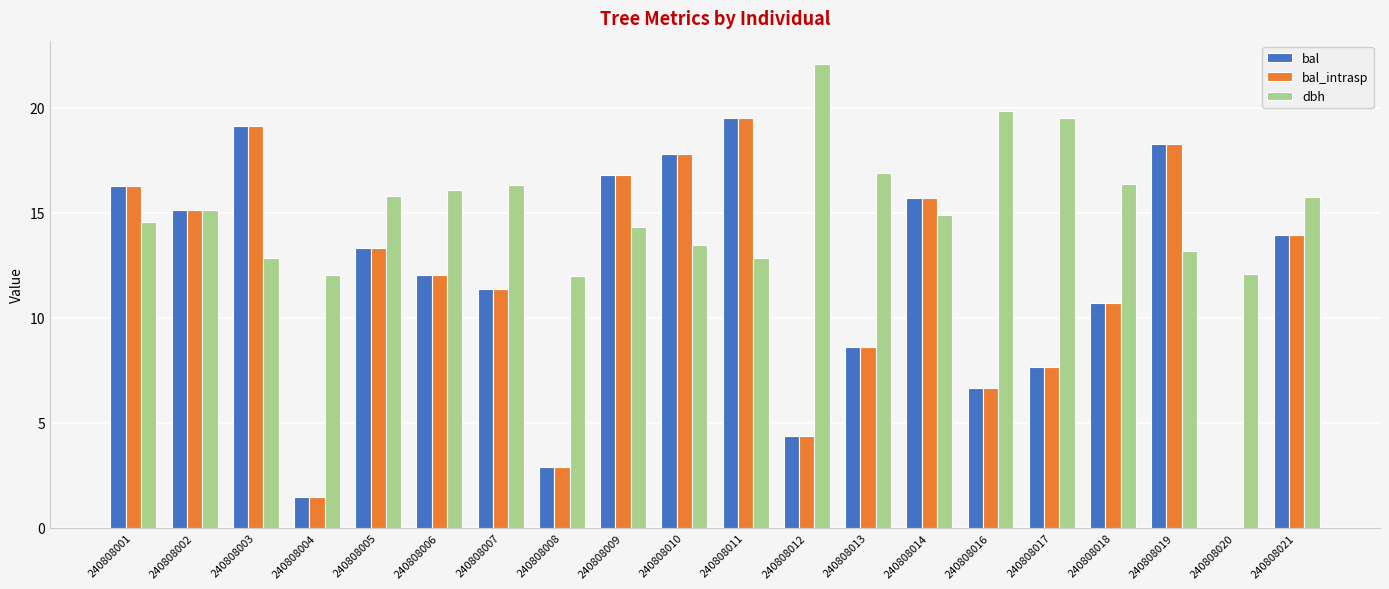

What is the total value across all series at 240808009?

48.0